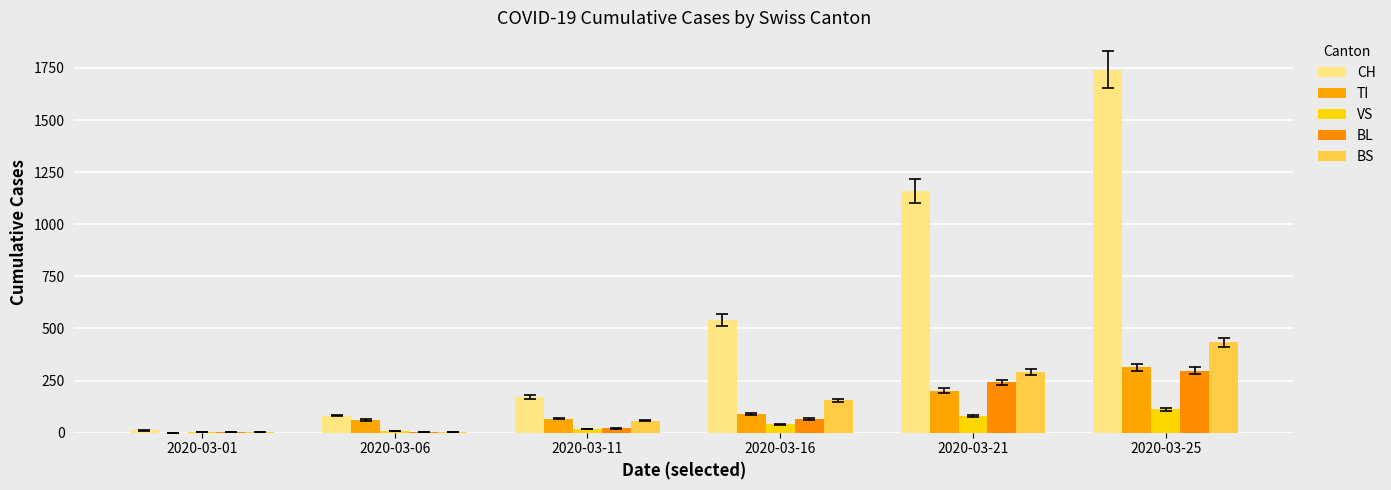

What is the average value of the VS series?

44